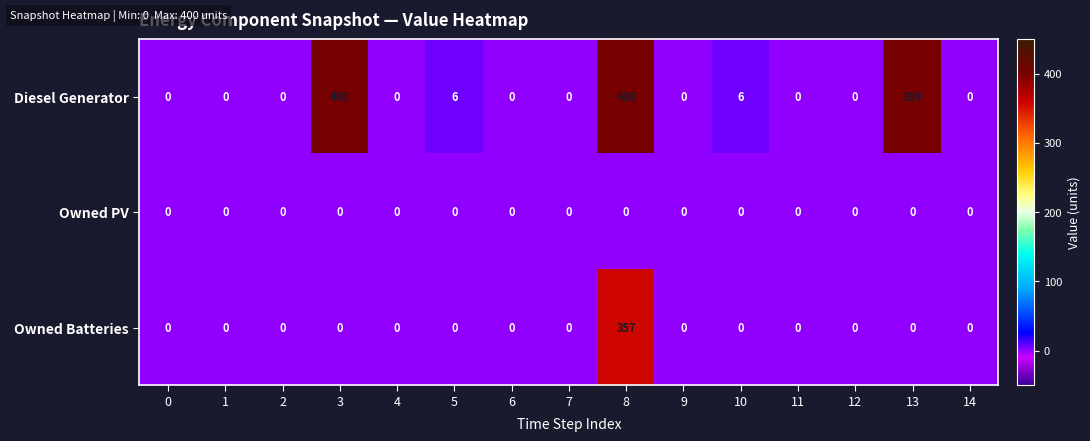

Is the value of Diesel Generator at 10 greater than the value of Owned PV at 5?

Yes